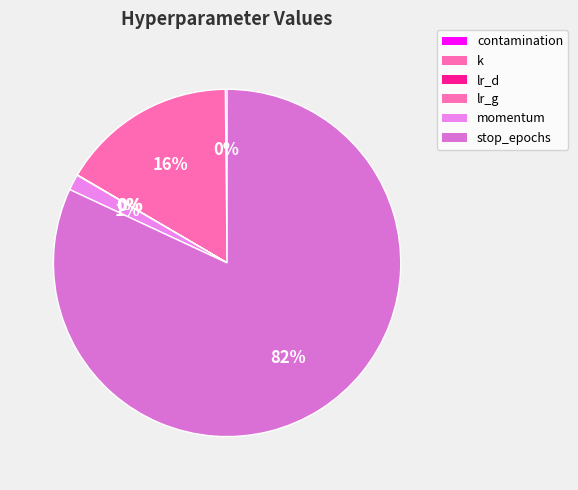

Which slice represents more than half of the pie?

stop_epochs